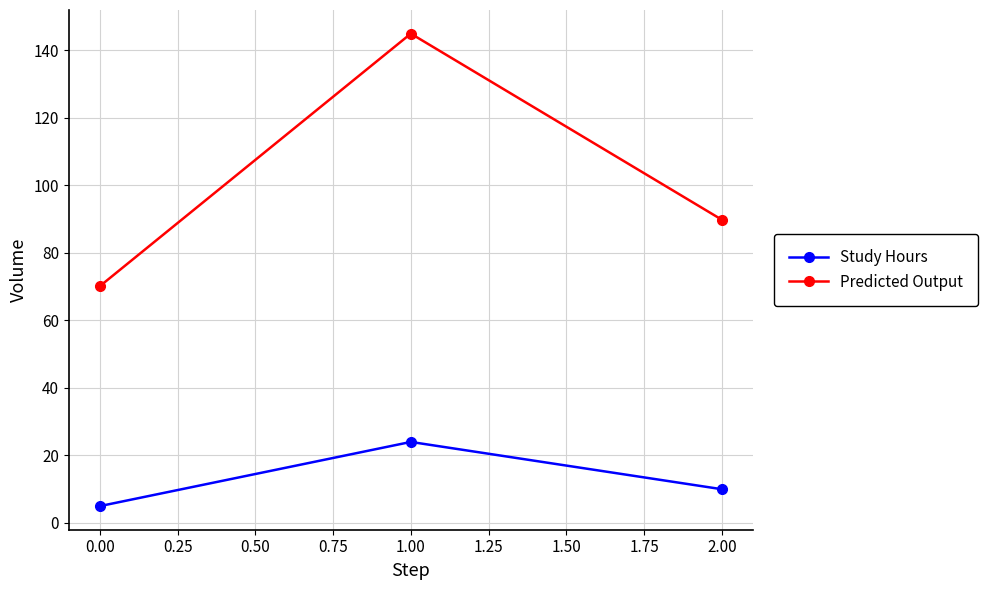

What is the value of the Predicted Output point at the 2nd from the left?

144.9